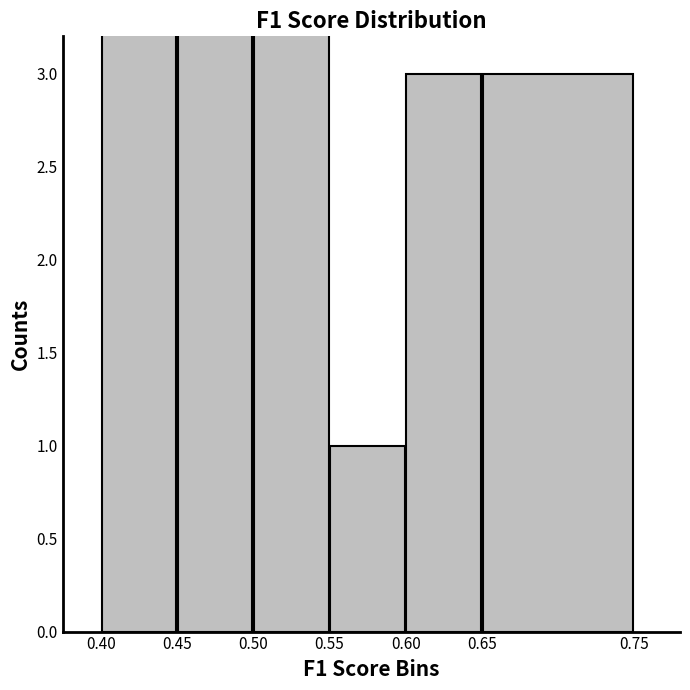

What is the maximum value shown in the chart?

7